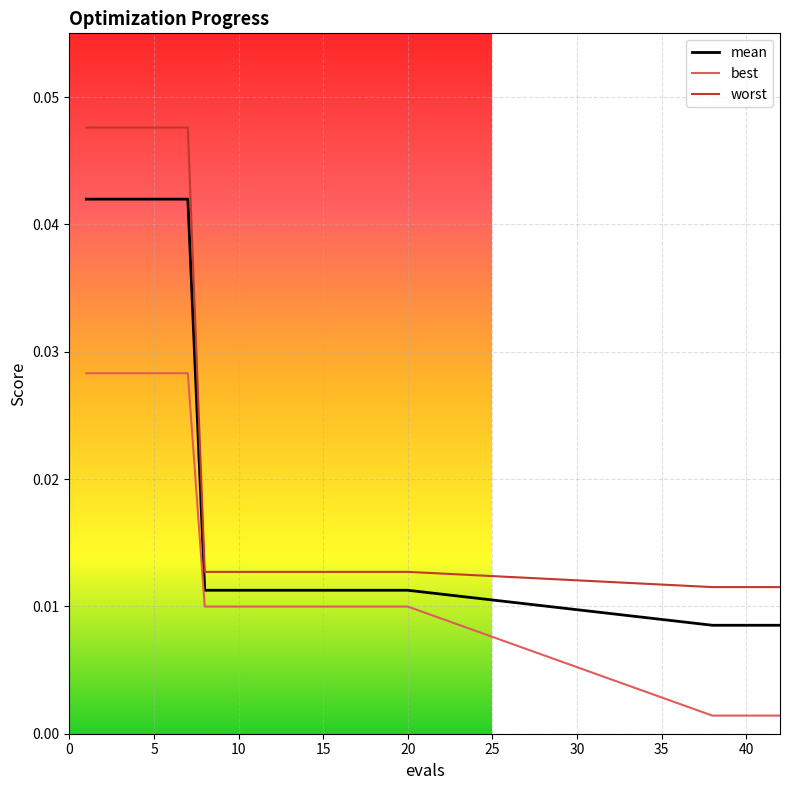

Does the chart display data point markers on the line(s)?

No